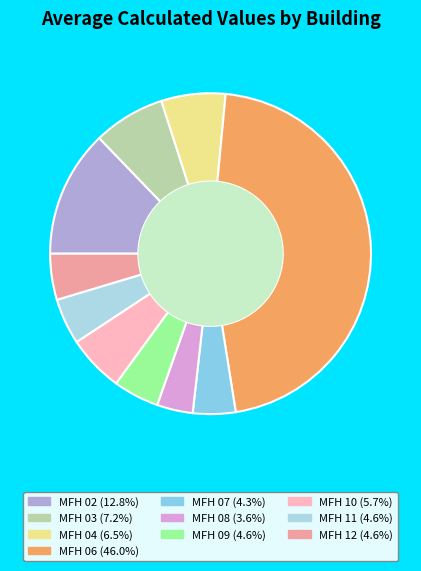

Between MFH 02 and MFH 08, which is larger?

MFH 02